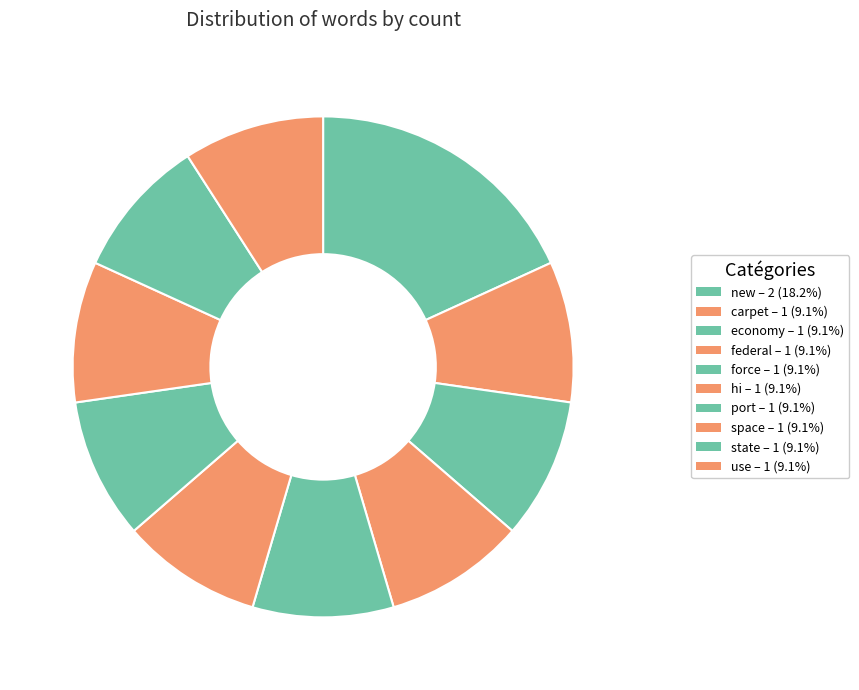

The force slice represents 22% of the pie. True or false?

False